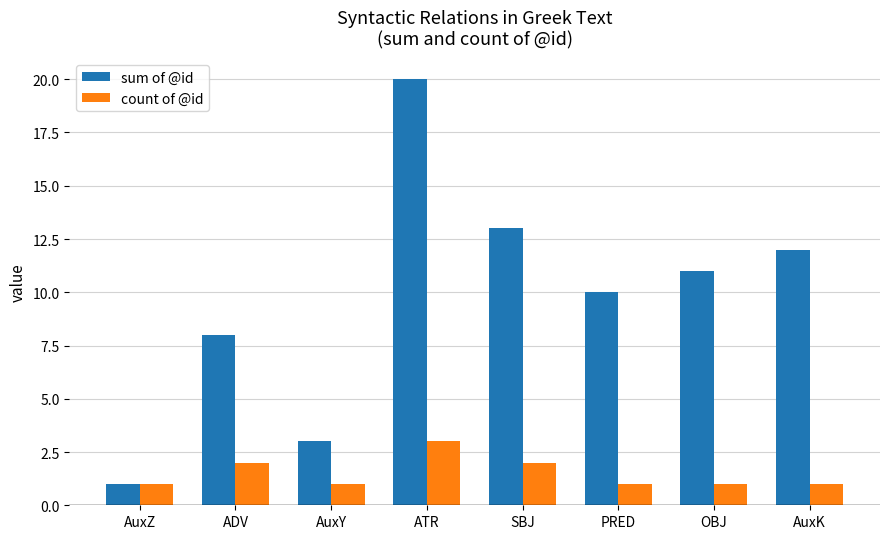

How many values in the sum of @id series are below 11?

4